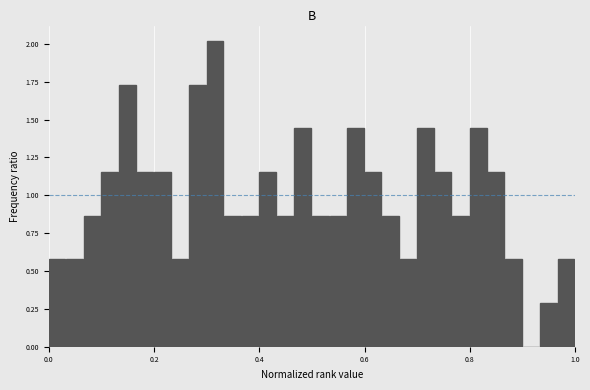

Read against the x-axis, roughly where is the centre of the tallest bar?

0.32